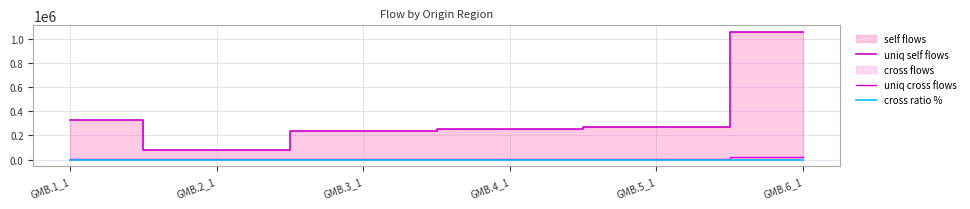

What is the label of the 3rd point from the right?

GMB.4_1